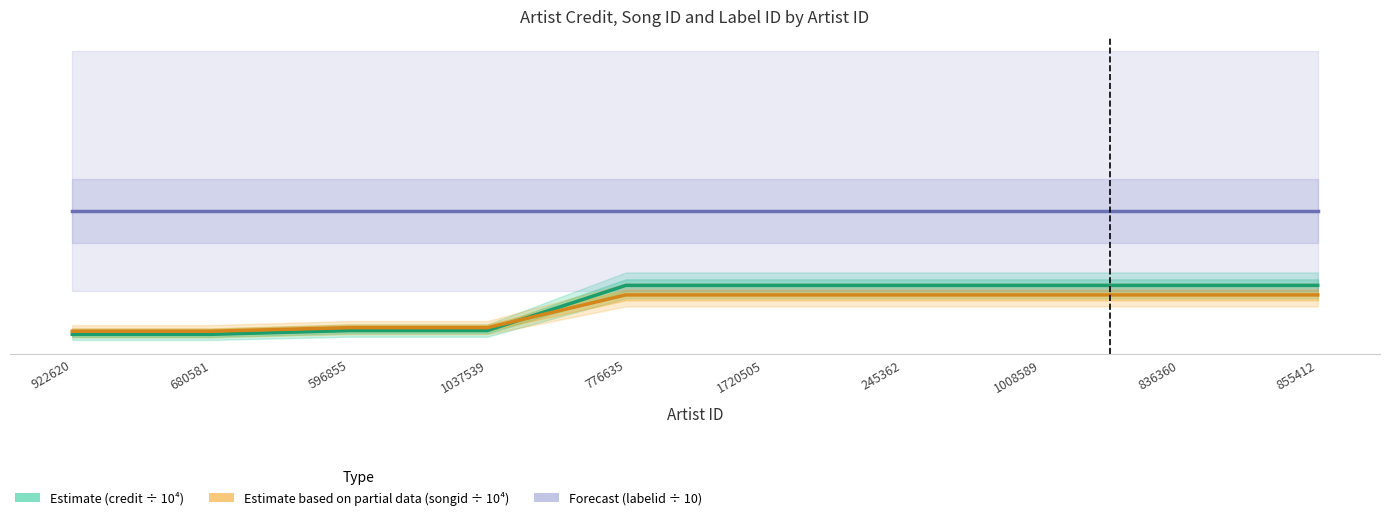

What is the difference between the maximum and minimum values in the Estimate based on partial data (songid ÷ 10⁴) series?

106.7